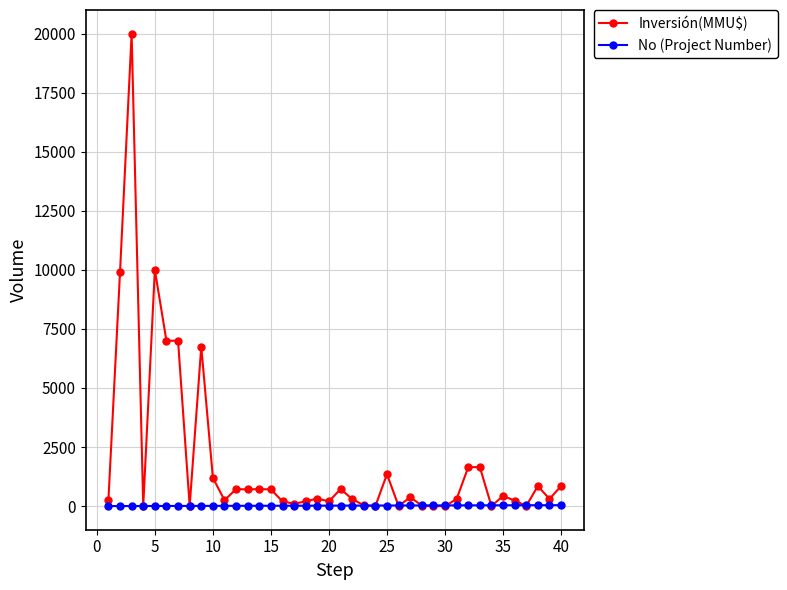

Does the chart have visible grid lines?

Yes